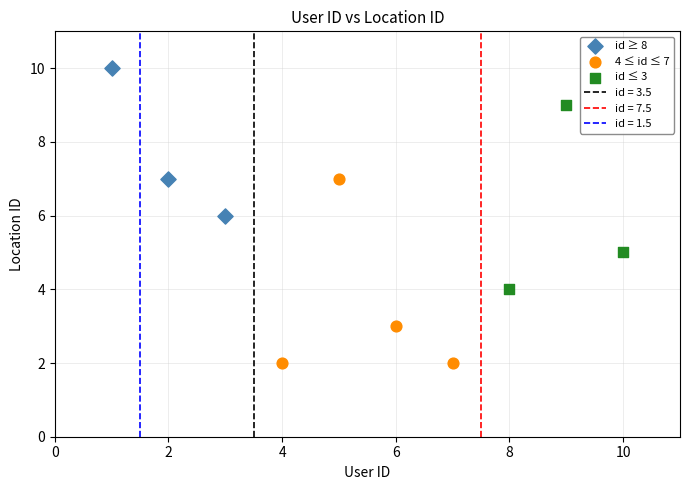

Which series reaches the minimum Y coordinate?

4 ≤ id ≤ 7